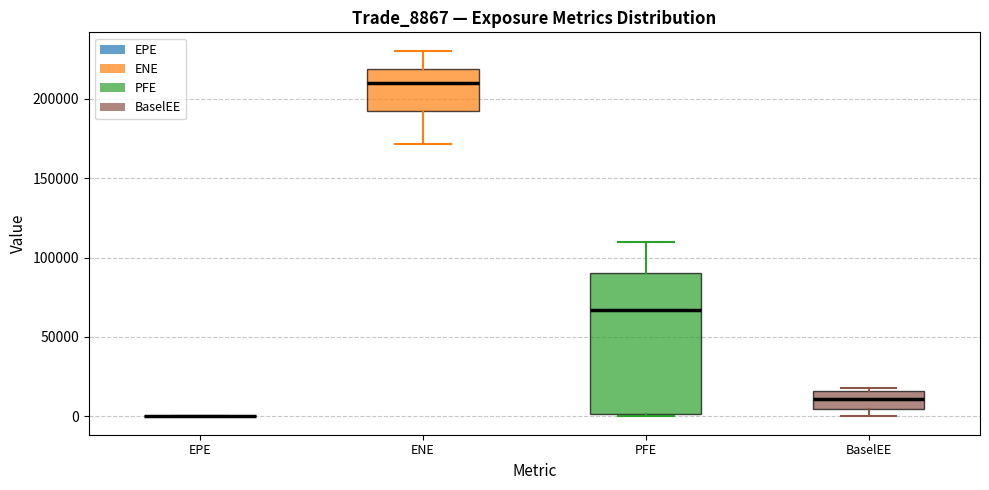

Where does the median line of the box for BaselEE sit on the y-axis? The values are not printed on the chart, so give them approximately, as read against the axis.

10000